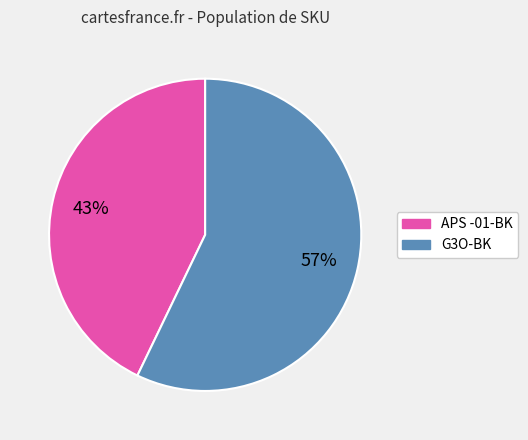

True or false: G3O-BK accounts for 50% of the total.

False